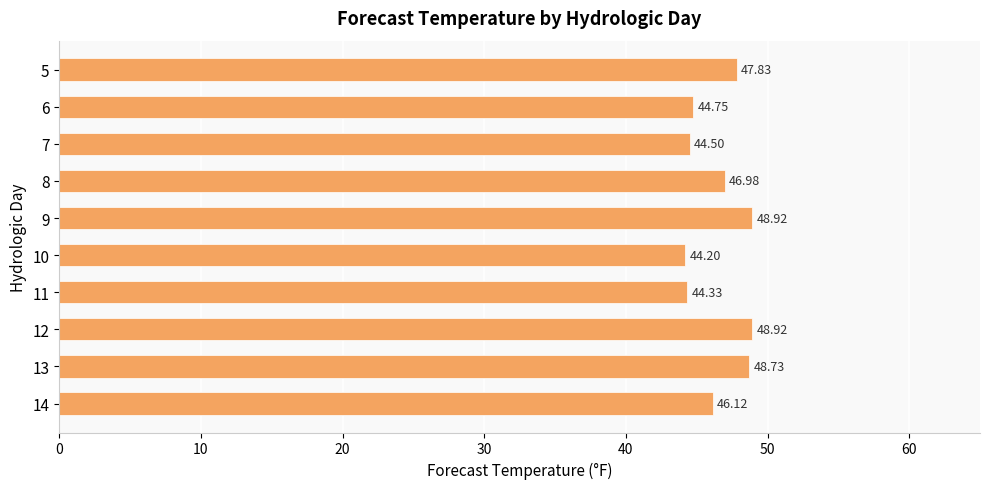

Does the chart contain stacked bars?

No